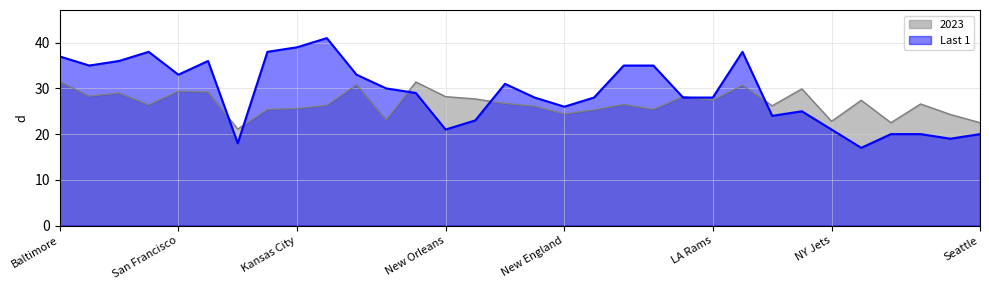

How many values in the 2023 series exceed 26?

21